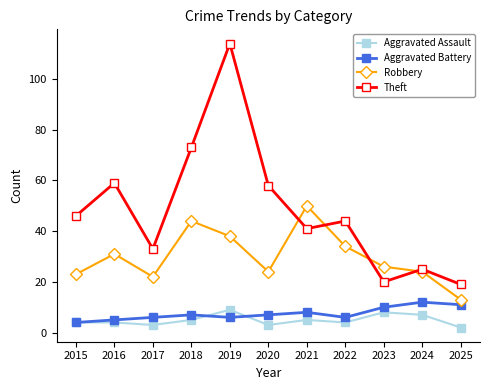

How many categories are shown in the chart?

11